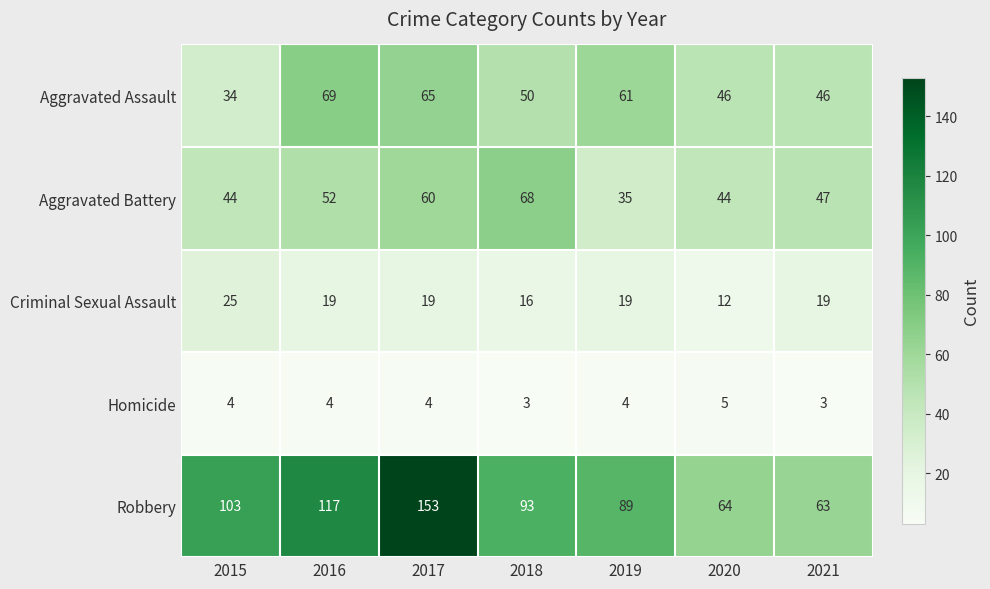

True or false: Aggravated Battery has a value of 47 at 2021.

True